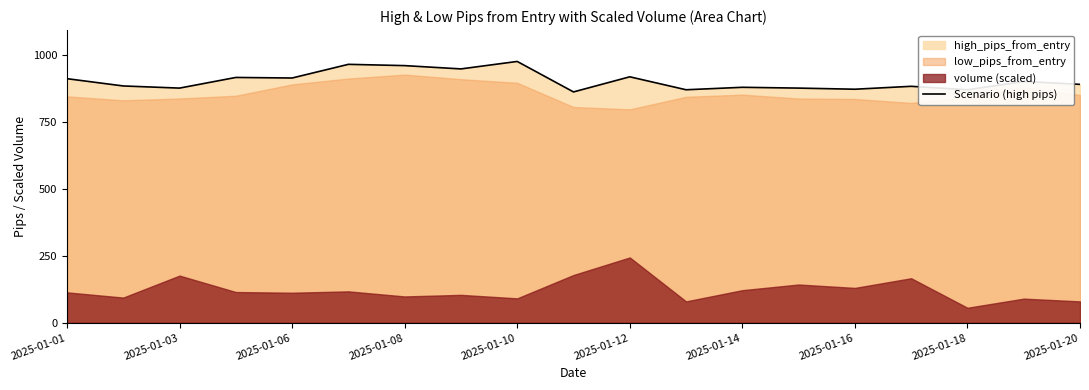

What is the difference between the second highest and minimum values?

103.1